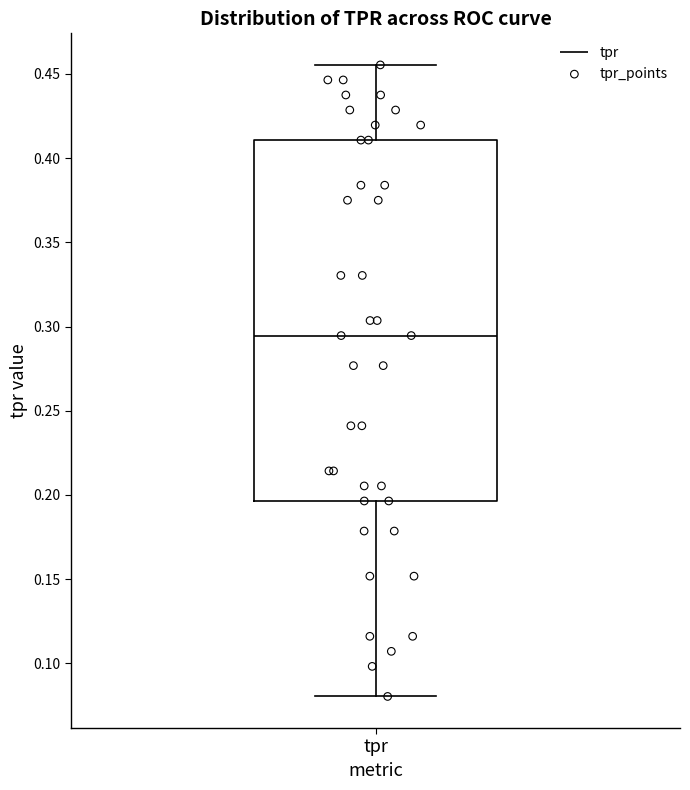

Where is the upper edge of the box for tpr on the y-axis? The values are not printed on the chart, so give them approximately, as read against the axis.

0.410